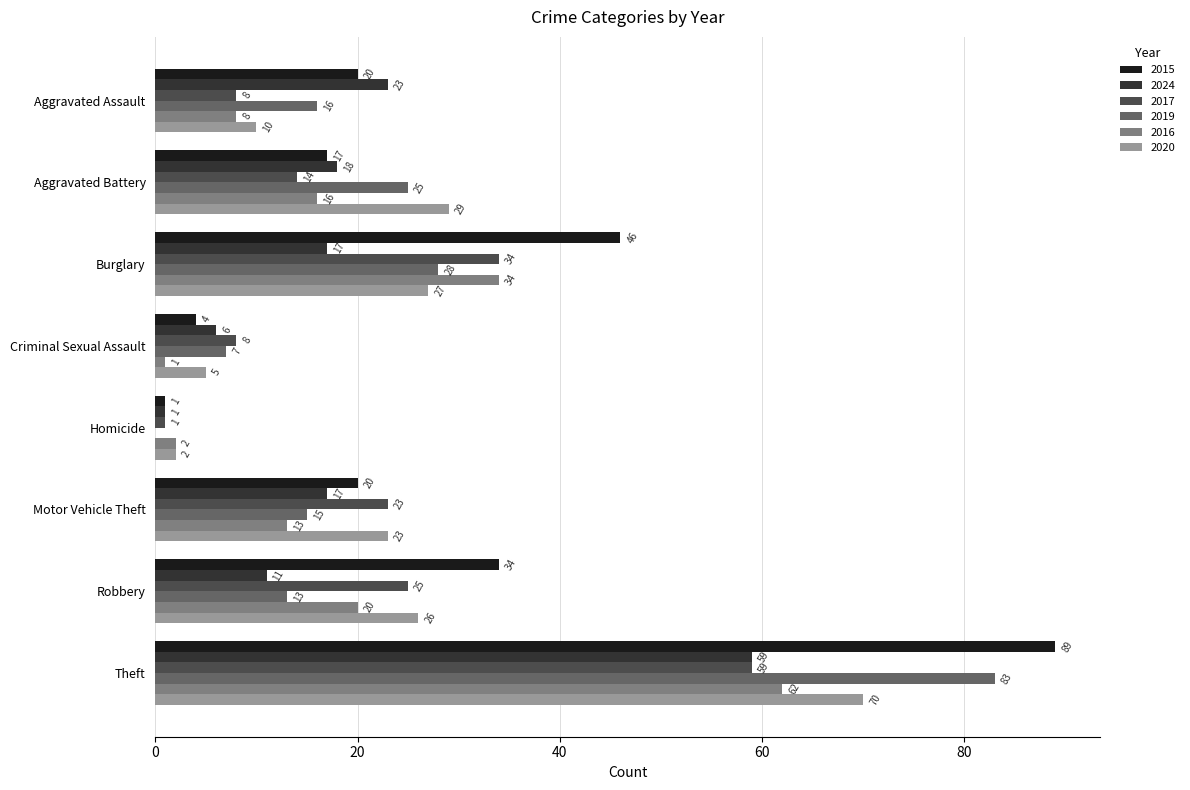

What is the spread (max minus min) of values at Motor Vehicle Theft?

10